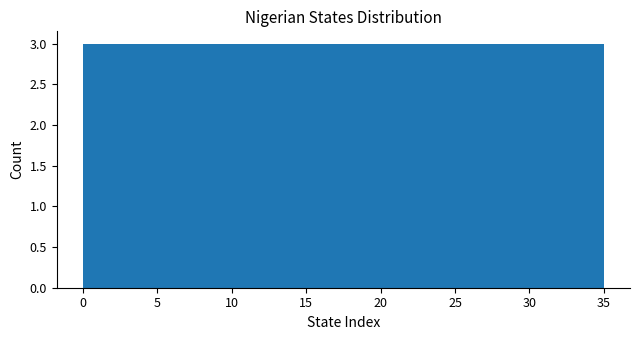

Reading left to right, list every bar in this chart as the range it spans on the x-axis followed by its height. Neither the bar edges nor the heights are printed on the chart, so give them approximately, as read against the axes.

0.0 to 3.0: 3
3.0 to 6.0: 3
6.0 to 9.0: 3
9.0 to 11.5: 3
11.5 to 14.5: 3
14.5 to 17.5: 3
17.5 to 20.5: 3
20.5 to 23.5: 3
23.5 to 26.5: 3
26.5 to 29.0: 3
29.0 to 32.0: 3
32.0 to 35.0: 3